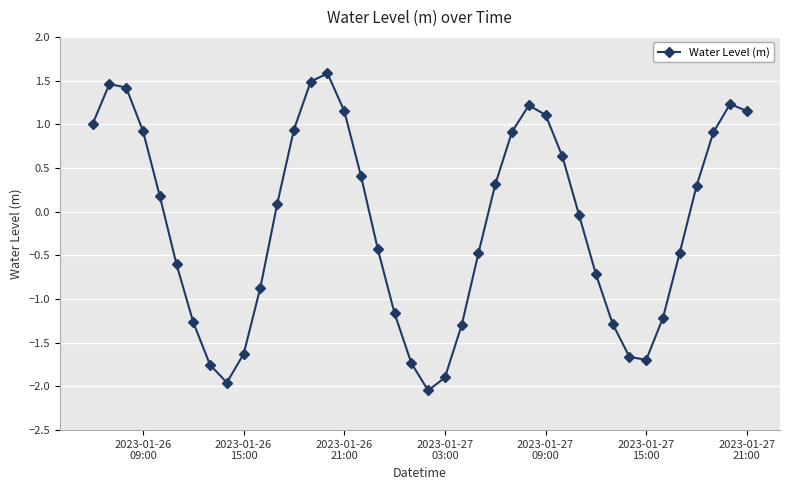

What is the difference between the maximum and minimum values?

3.6